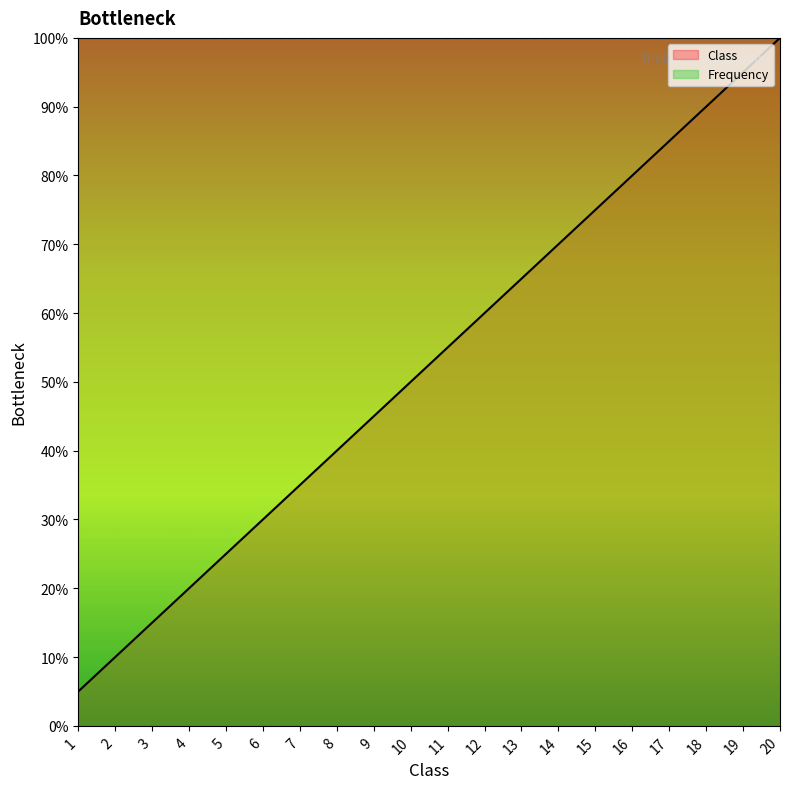

True or false: there are more than 0 points higher than both neighbors.

False